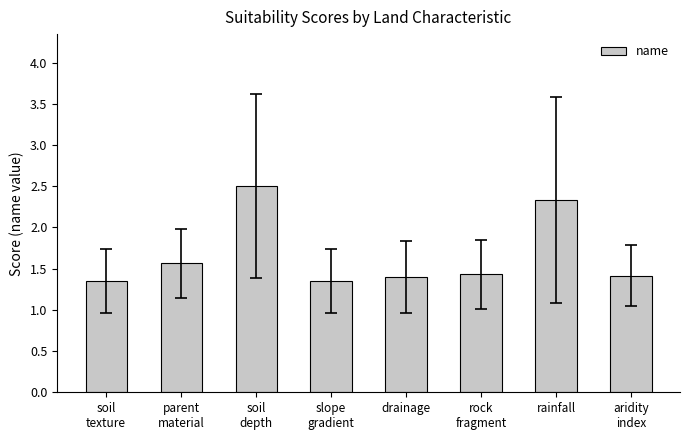

What is the label of the 7th bar from the right?

parent
material